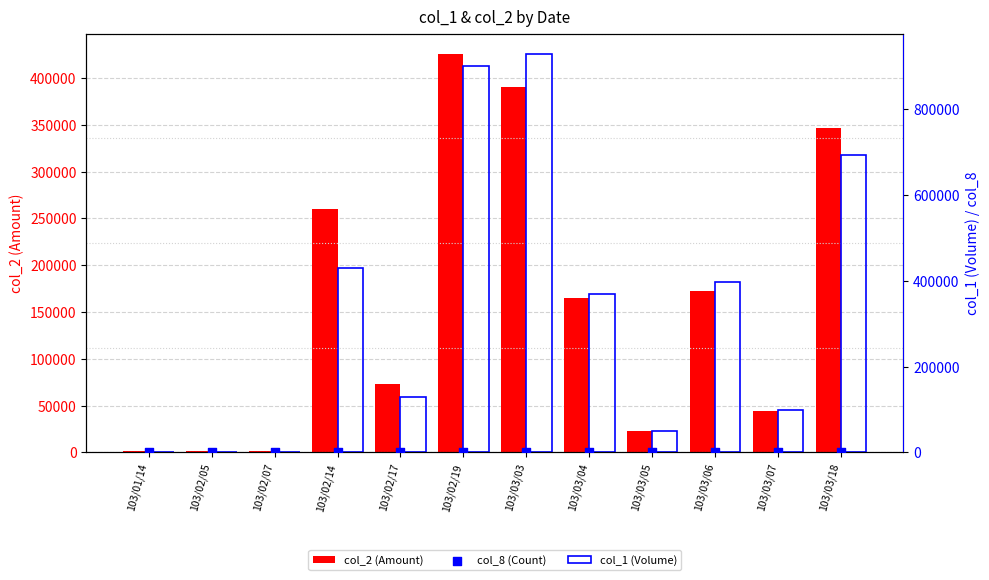

Which series contains the highest Y value?

col_1 (Volume)